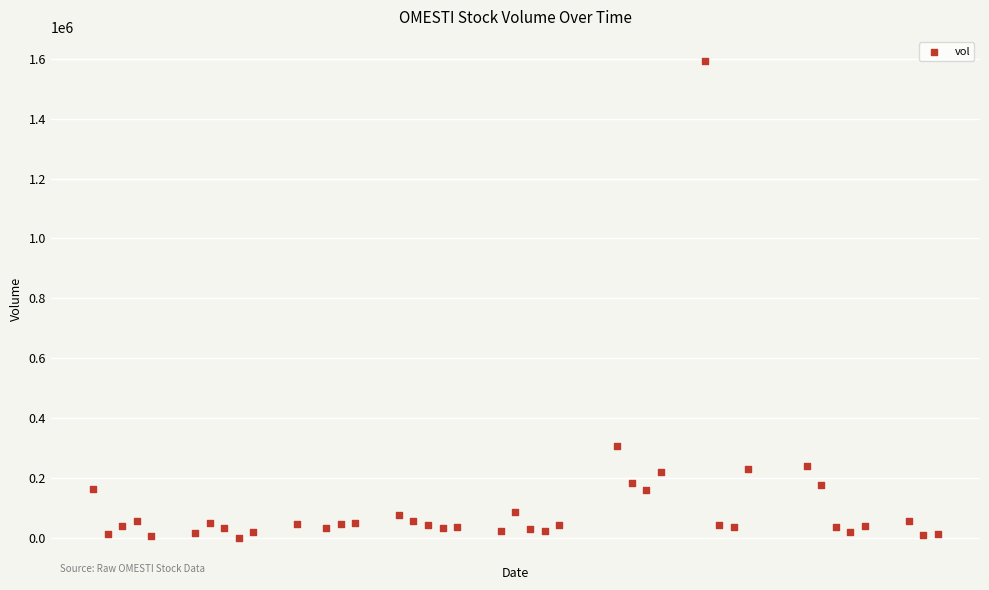

What is the range of Y values (max minus min)?

1593712